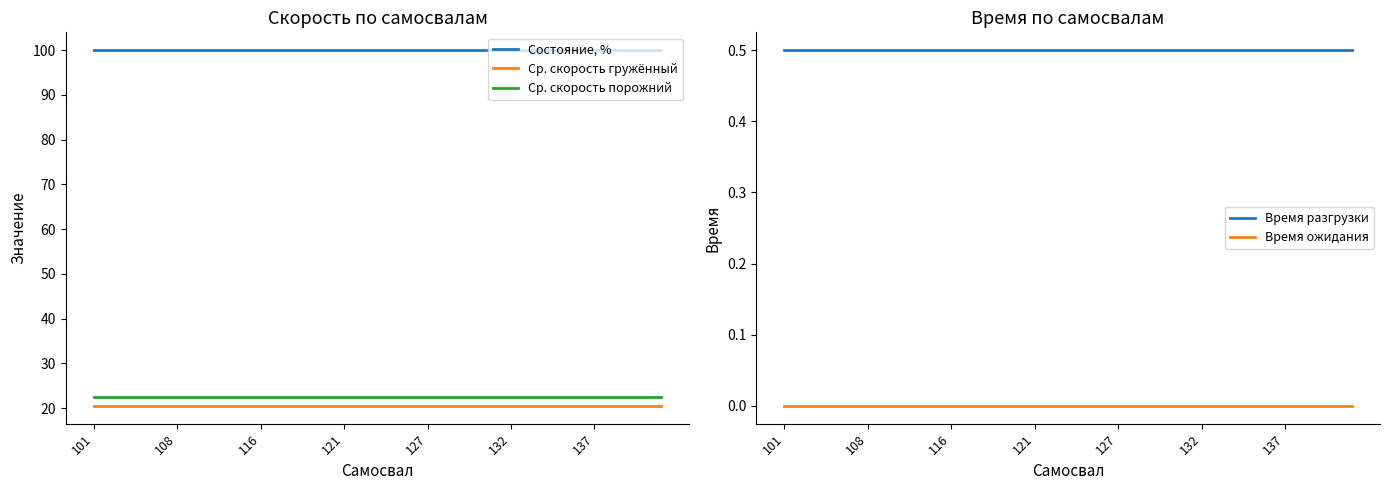

What is the sum of all Ср. скорость гружённый values?

717.5